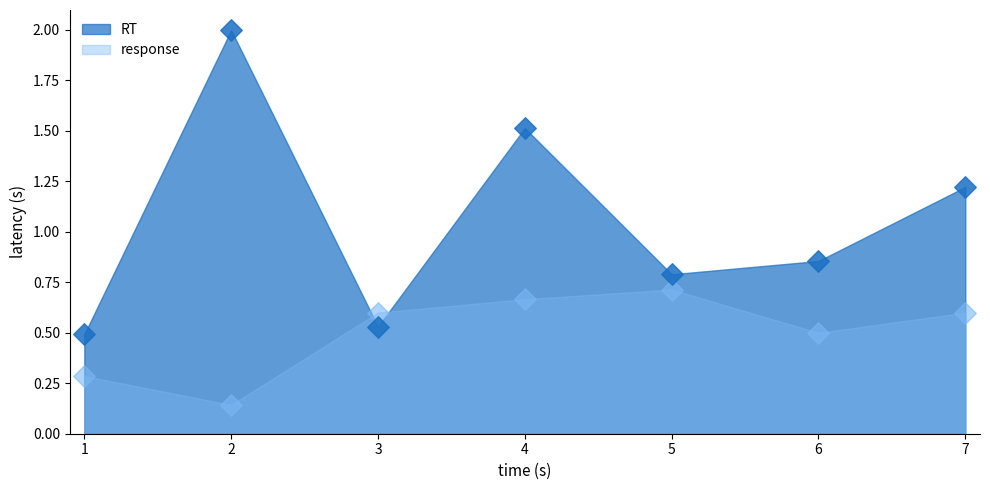

What are all the series names shown in the legend?

RT, response